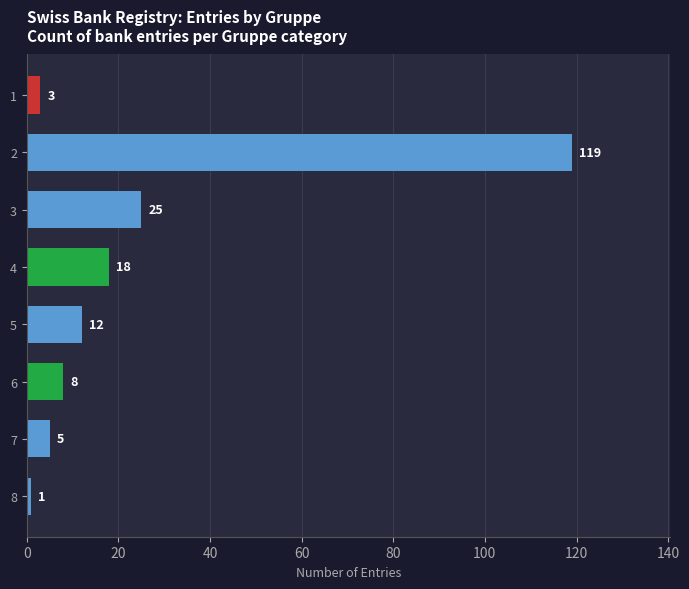

What is the difference between the second highest and minimum values?

24